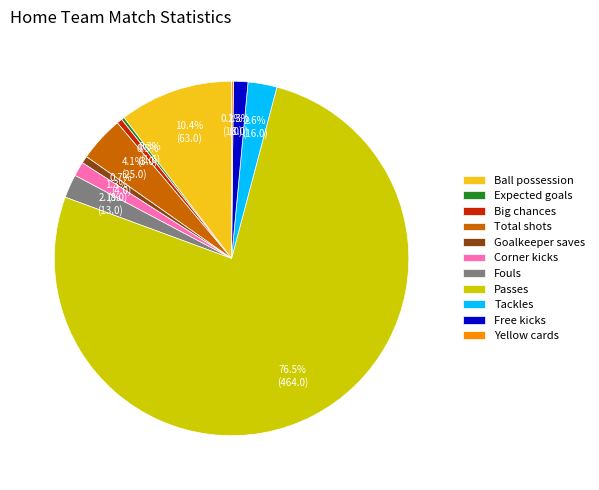

Which slice is the largest?

Passes